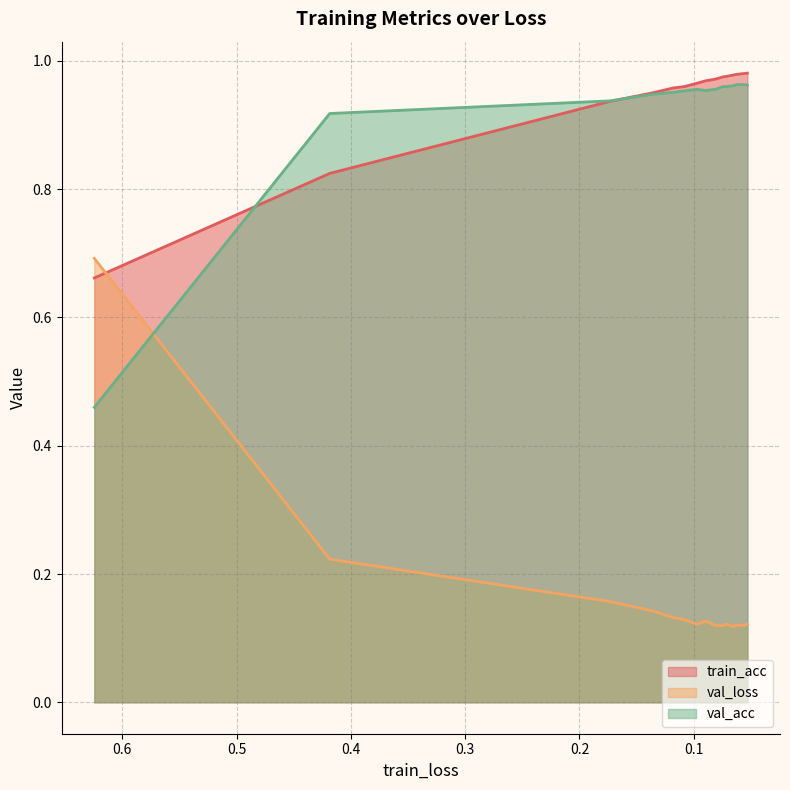

What is the difference between the second highest and second lowest values in the train_acc series?

0.2